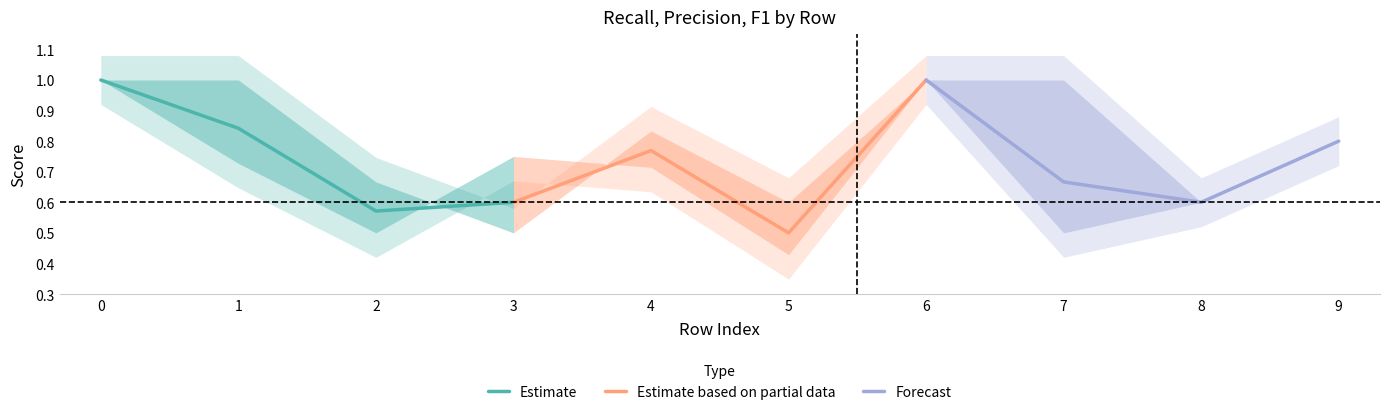

True or false: Estimate based on partial data has more than 1 interior local peaks.

False